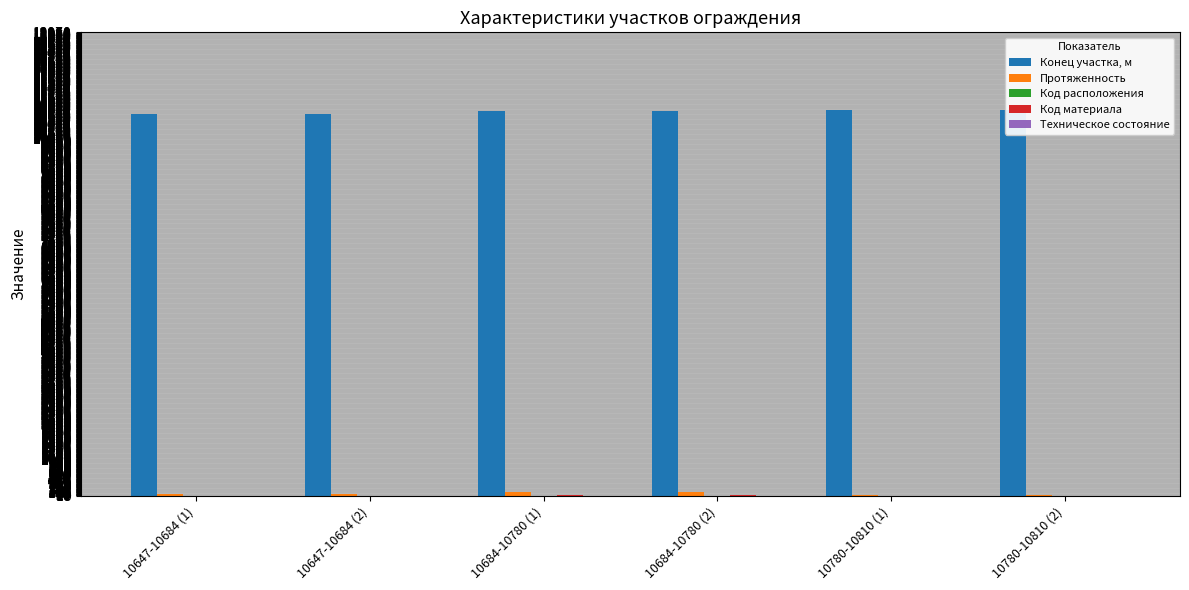

List the series in order of their peak value, lowest first.

Код расположения, Техническое состояние, Код материала, Протяженность, Конец участка, м